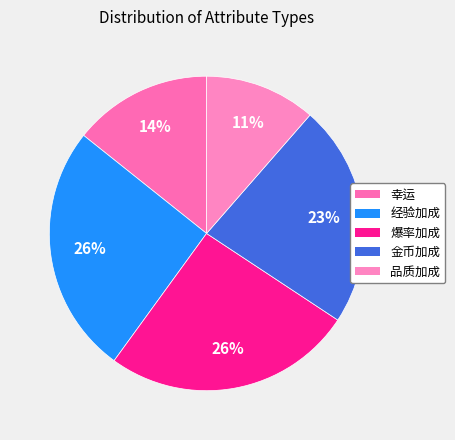

How many segments does this pie chart have?

5